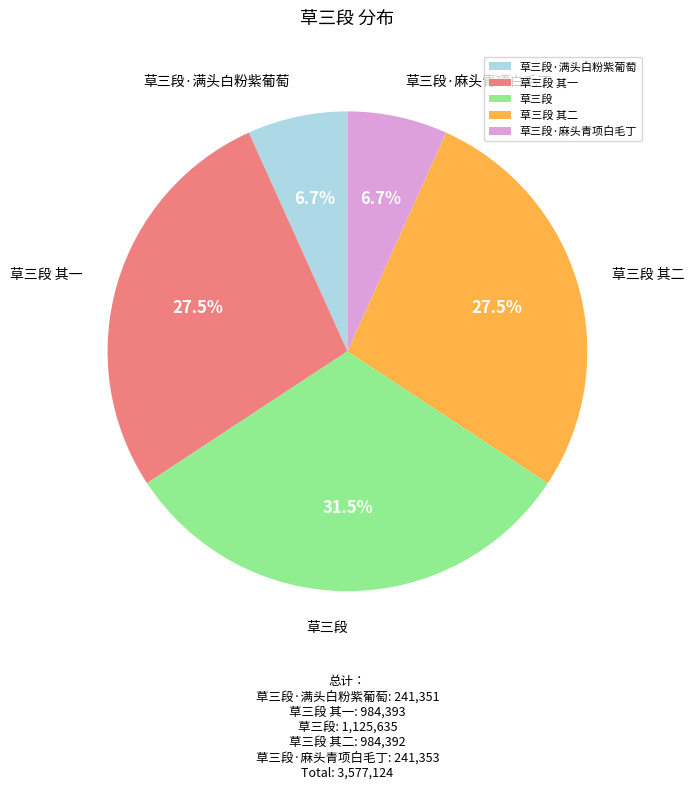

Is there any slice that represents more than half of the pie?

No